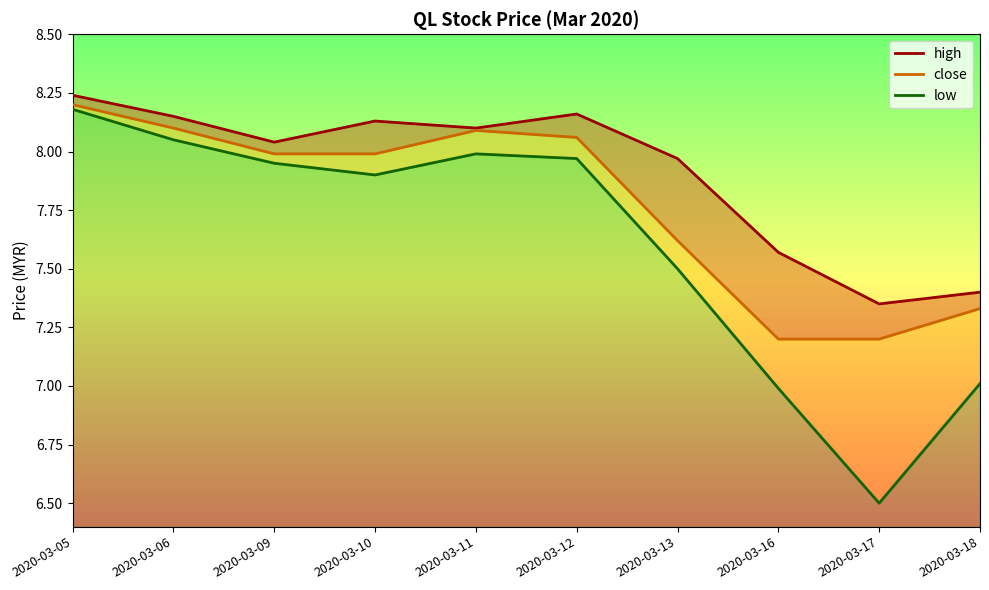

Reading right to left, transcribe all the data shown in this chart.

high: 2020-03-18=7.4	2020-03-17=7.3	2020-03-16=7.6	2020-03-13=8.0	2020-03-12=8.2	2020-03-11=8.1	2020-03-10=8.1	2020-03-09=8.0	2020-03-06=8.2	2020-03-05=8.2
close: 2020-03-18=7.3	2020-03-17=7.2	2020-03-16=7.2	2020-03-13=7.6	2020-03-12=8.1	2020-03-11=8.1	2020-03-10=8.0	2020-03-09=8.0	2020-03-06=8.1	2020-03-05=8.2
low: 2020-03-18=7.0	2020-03-17=6.5	2020-03-16=7.0	2020-03-13=7.5	2020-03-12=8.0	2020-03-11=8.0	2020-03-10=7.9	2020-03-09=8.0	2020-03-06=8.1	2020-03-05=8.2